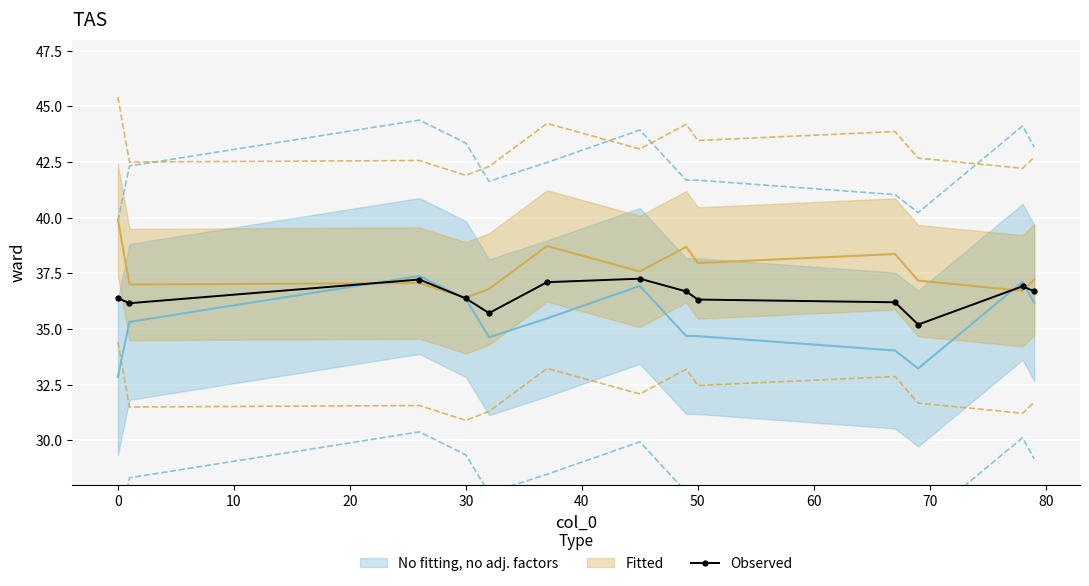

The value of Observed at 30 is 11.8. True or false?

False